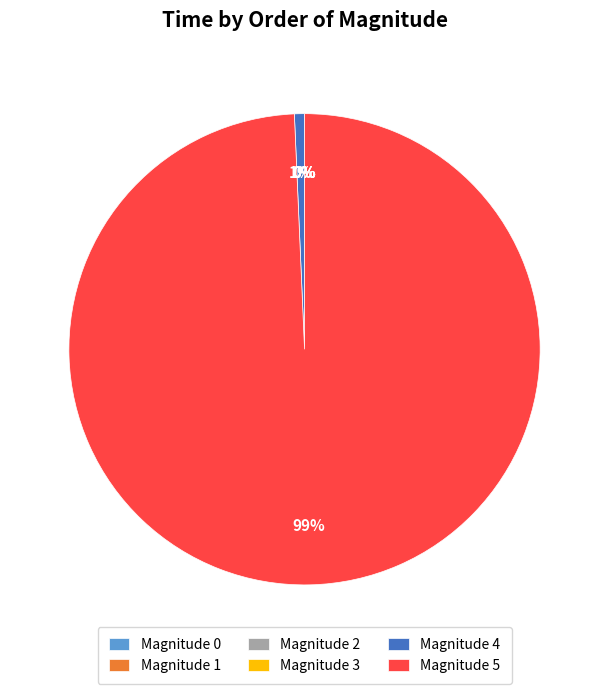

Is there any slice that represents more than half of the pie?

Yes